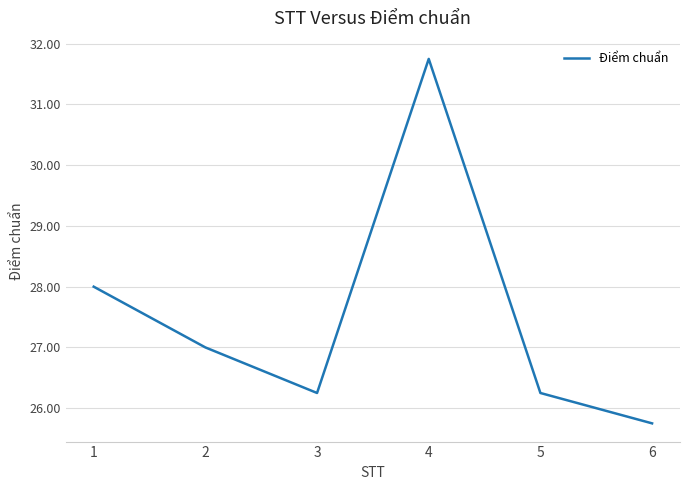

What is the greatest value displayed?

31.8